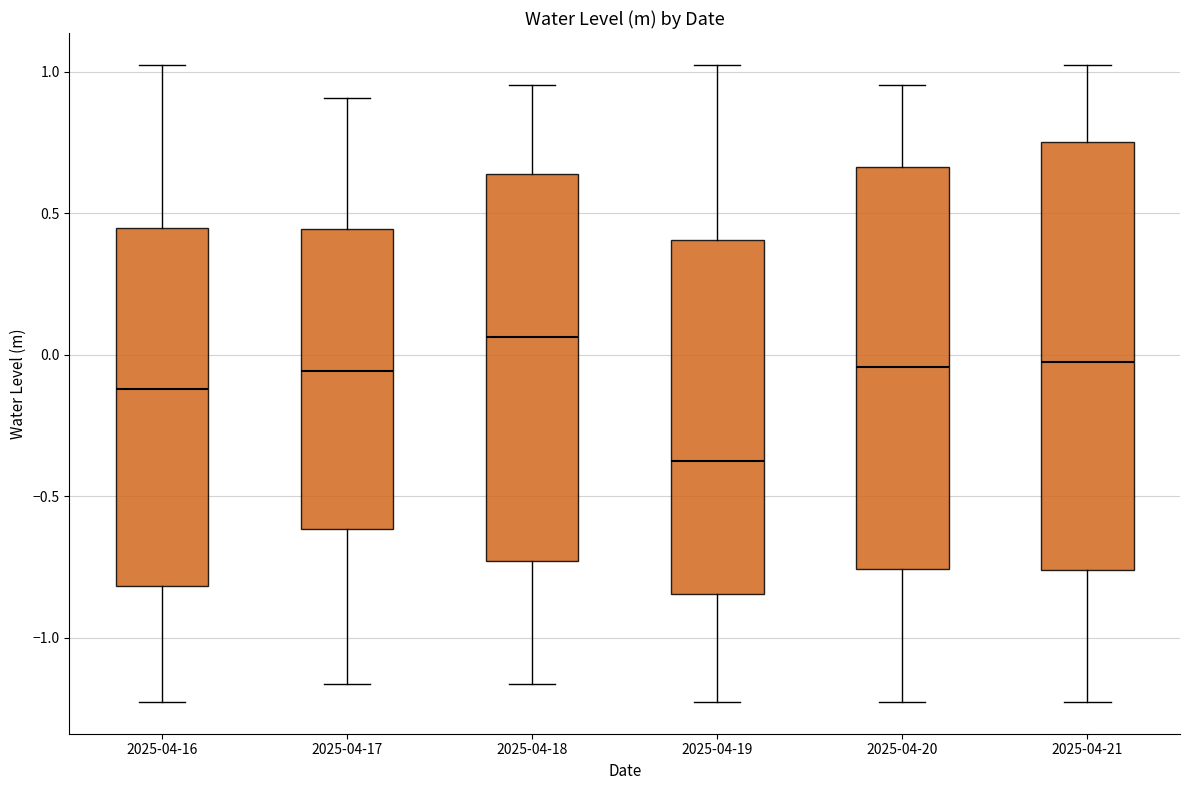

Where does the median line of the box for 2025-04-21 sit on the y-axis? The values are not printed on the chart, so give them approximately, as read against the axis.

0.00